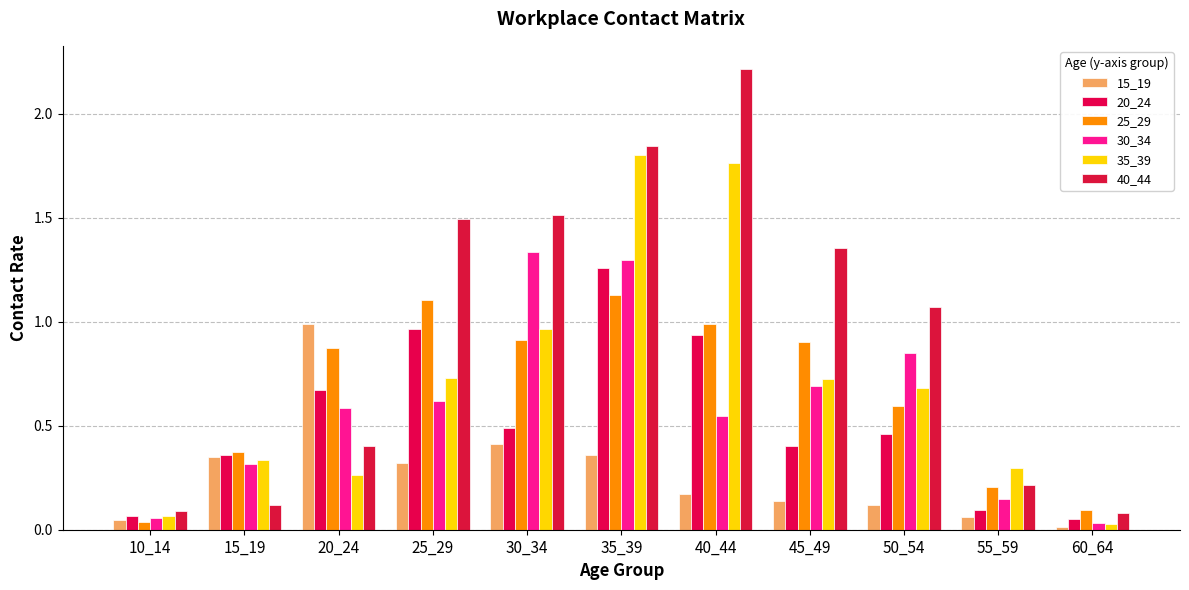

How many bars are there in each group?

6